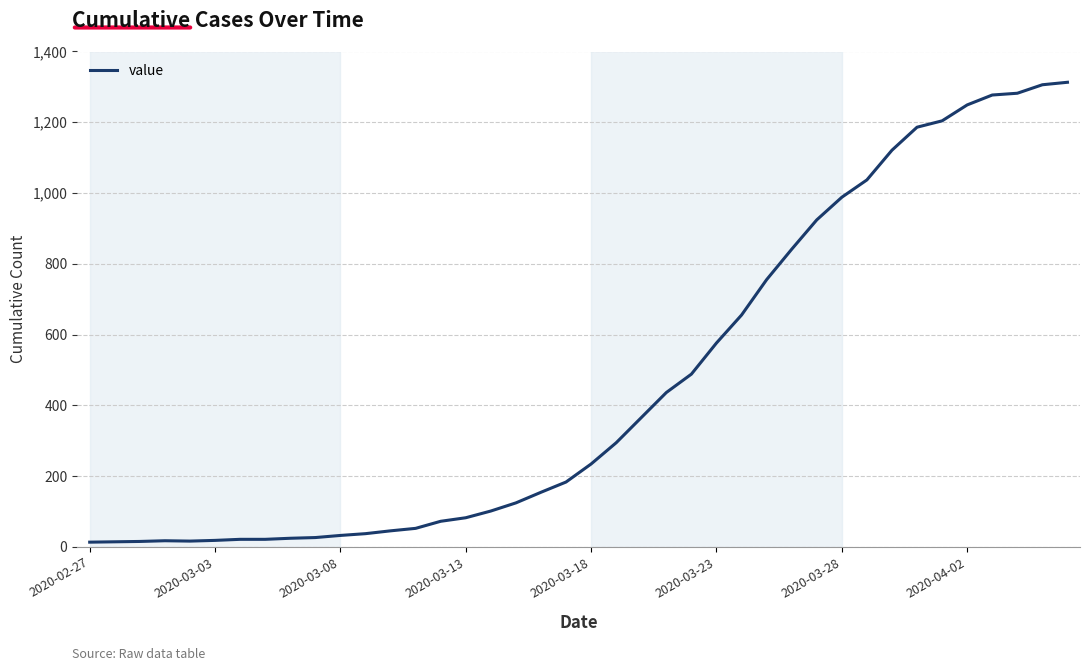

What is the maximum value shown in the chart?

1313